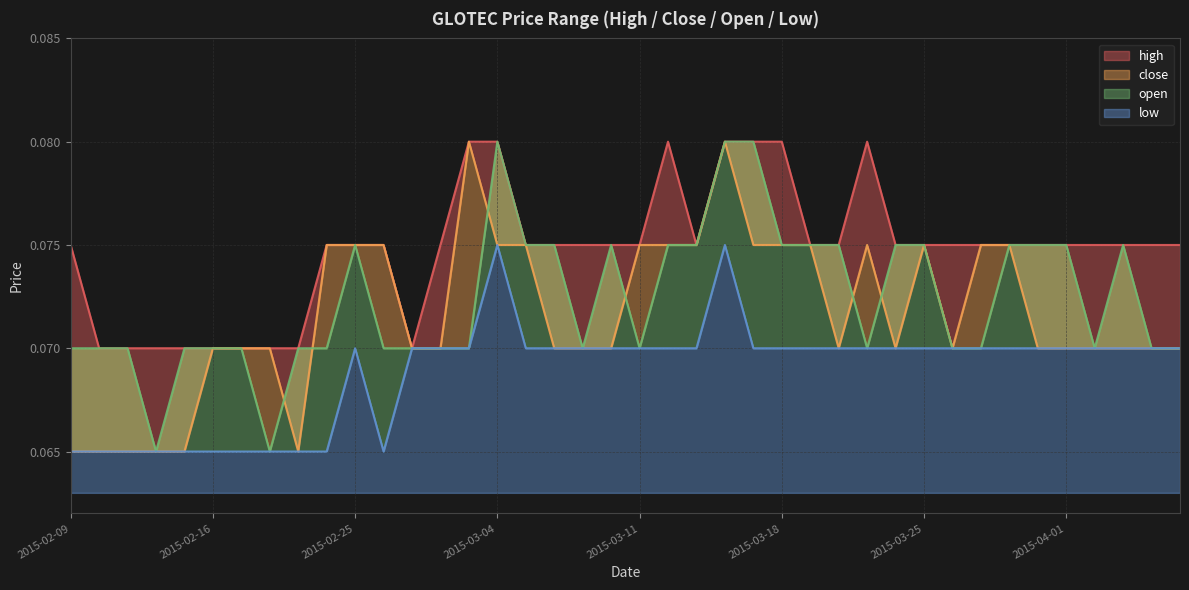

The value of open at 2015-02-24 is 0.1. True or false?

True